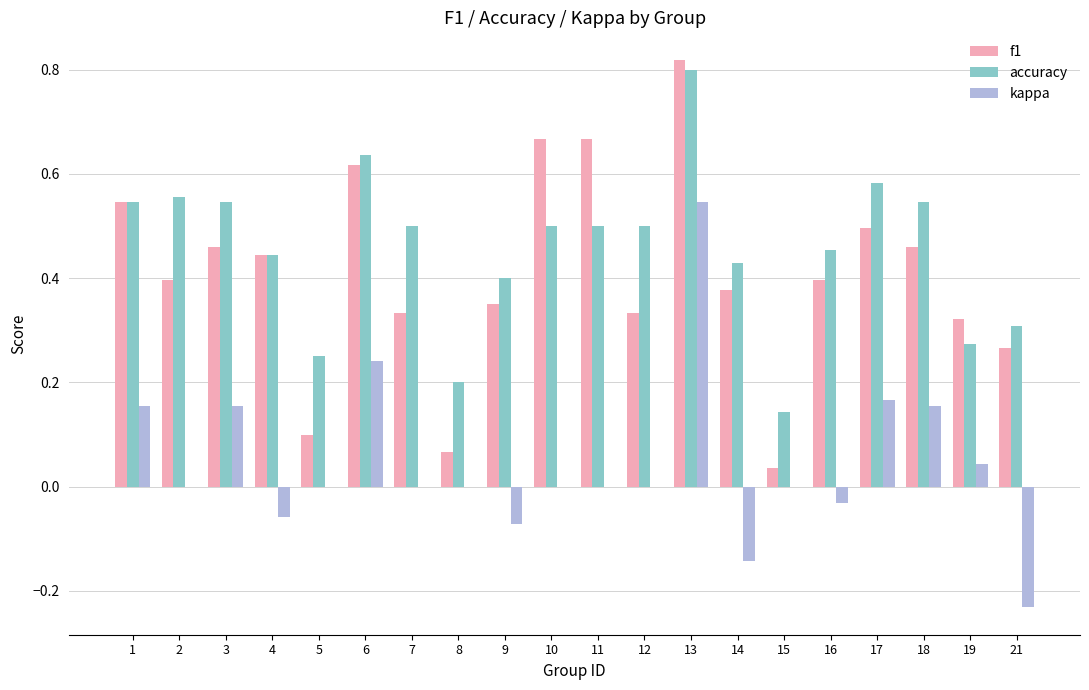

How many groups of bars are there?

20